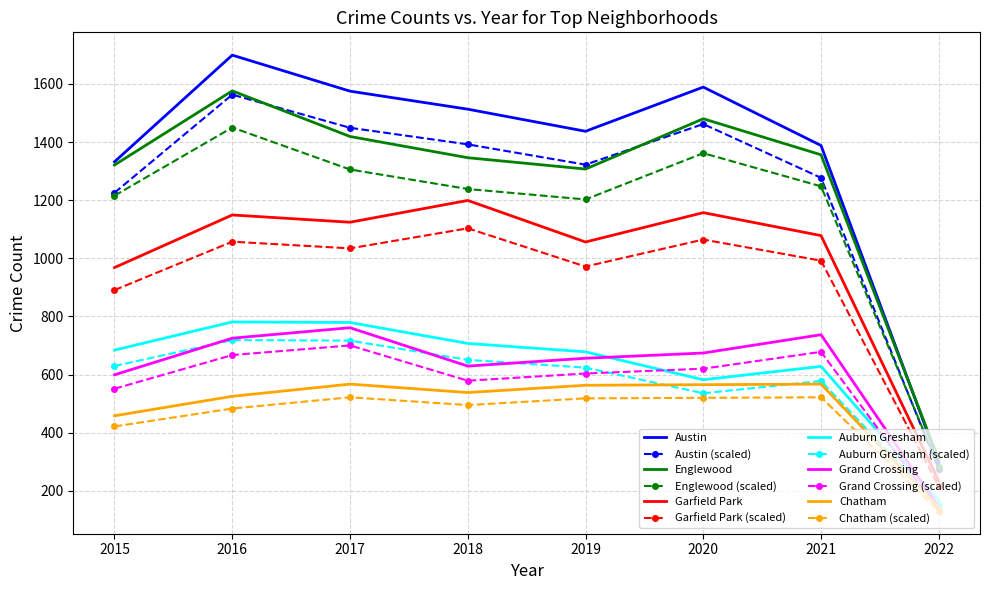

At which category is the sum across all series the highest?

2016